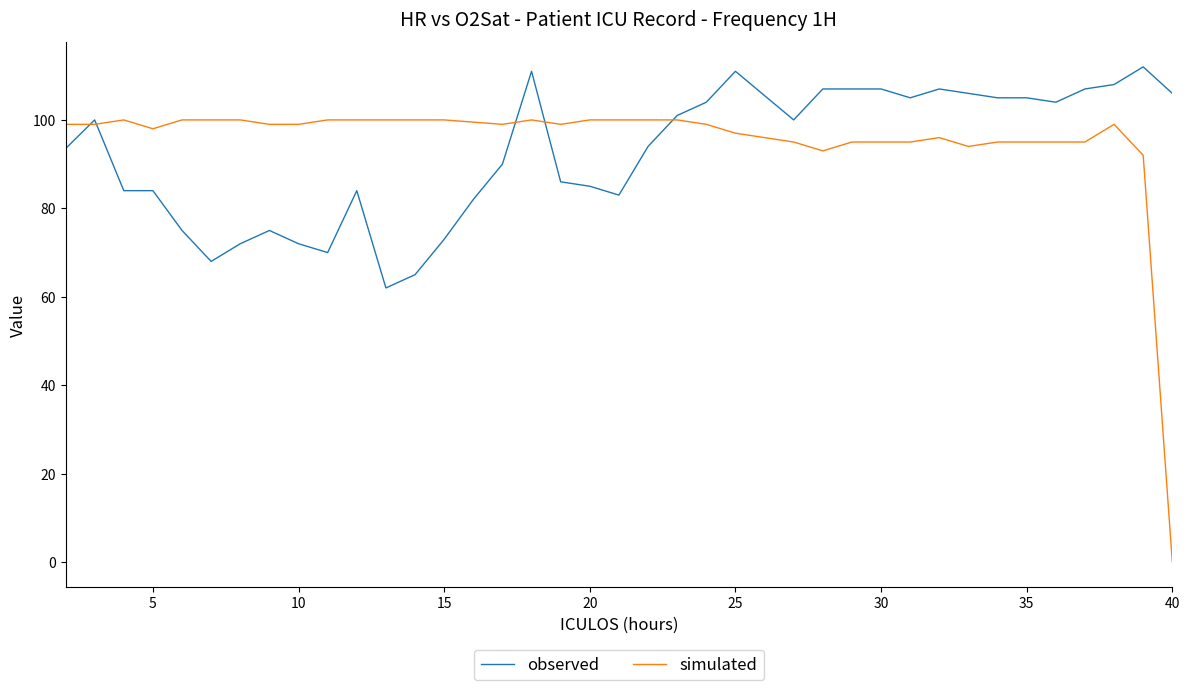

What is the highest value of the observed series?

112.0